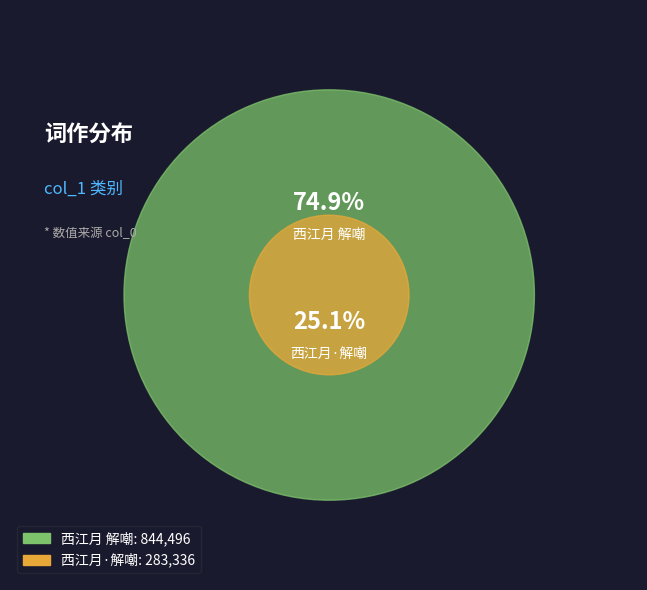

To the nearest percent, what portion does 西江月 解嘲 represent?

75%